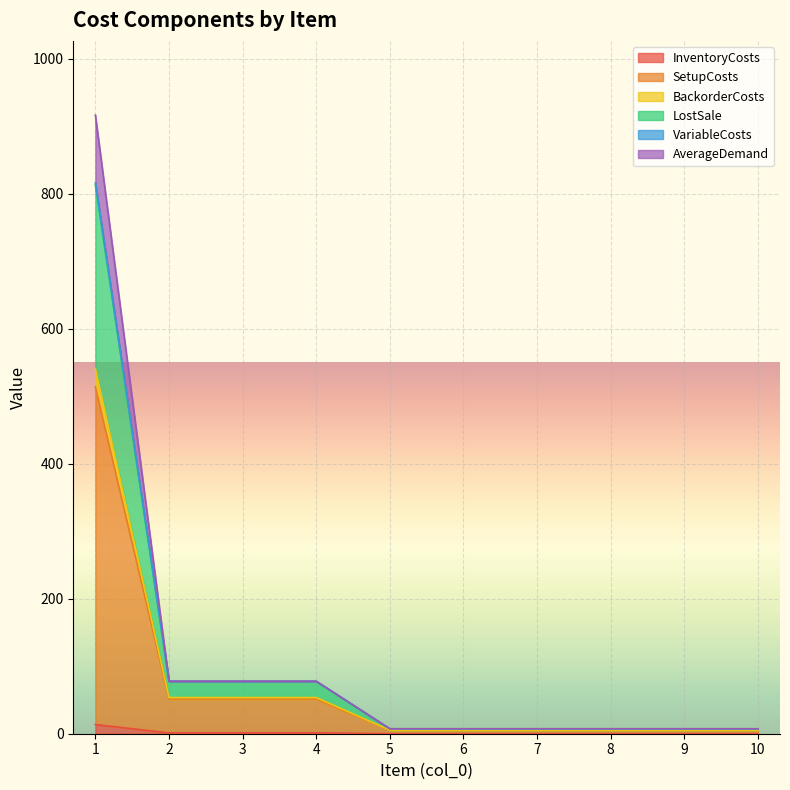

What is the total value across all series at 1?

916.4